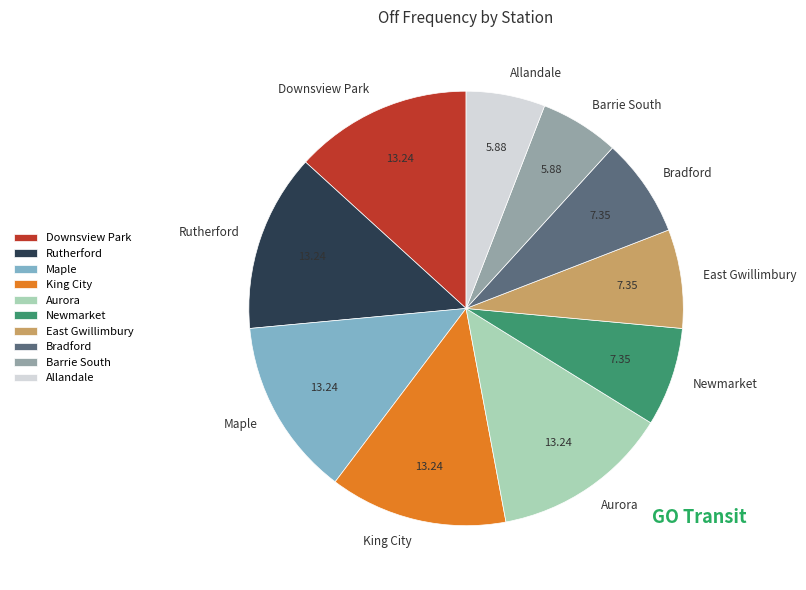

Which has a higher value, Aurora or East Gwillimbury?

Aurora